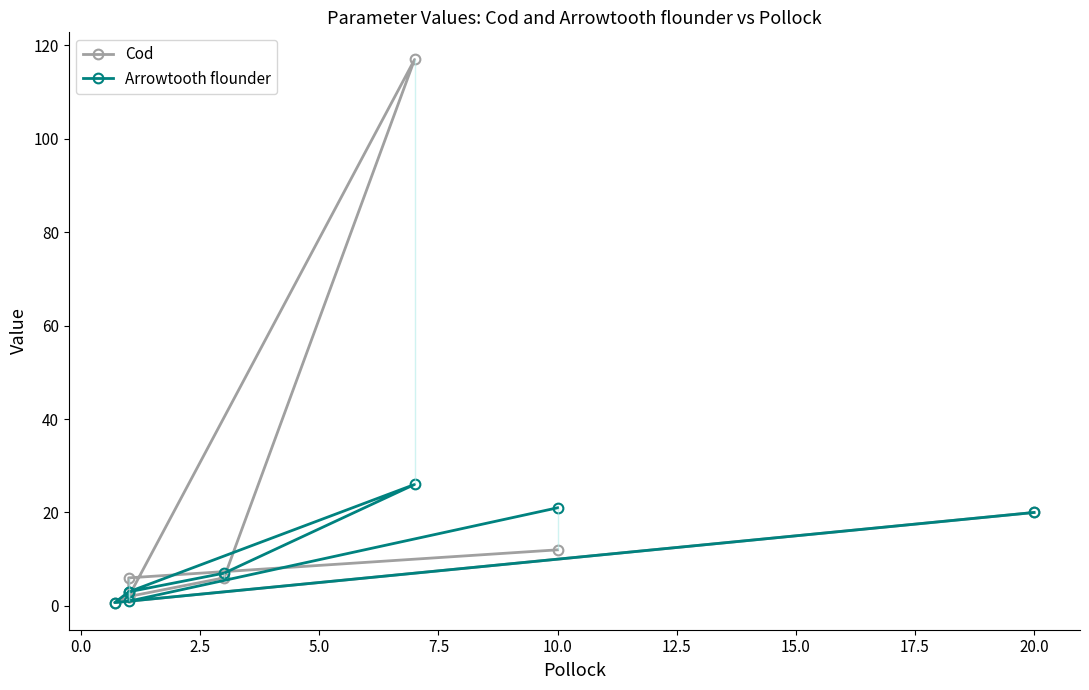

Which series ends up on top after the final intersection of Arrowtooth flounder and Cod?

Arrowtooth flounder